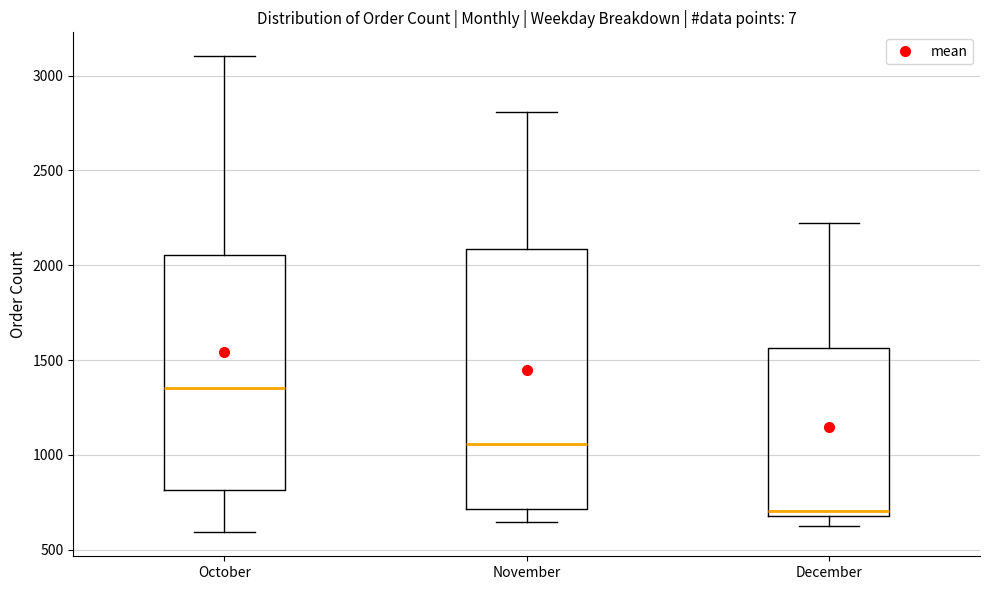

Which box's median line is the lowest?

December